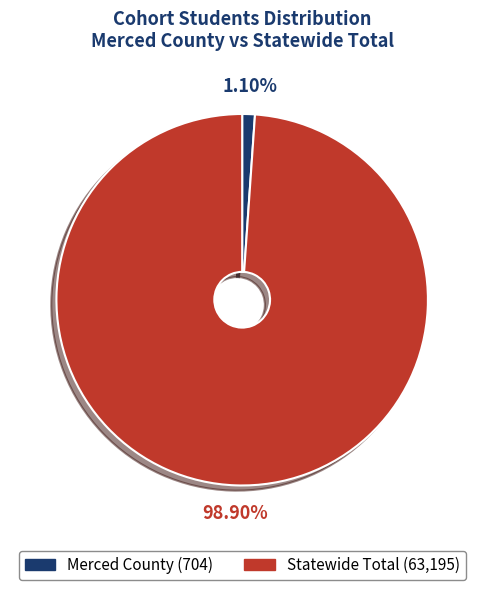

Rank the categories by value from lowest to highest.

Merced County, Statewide Total